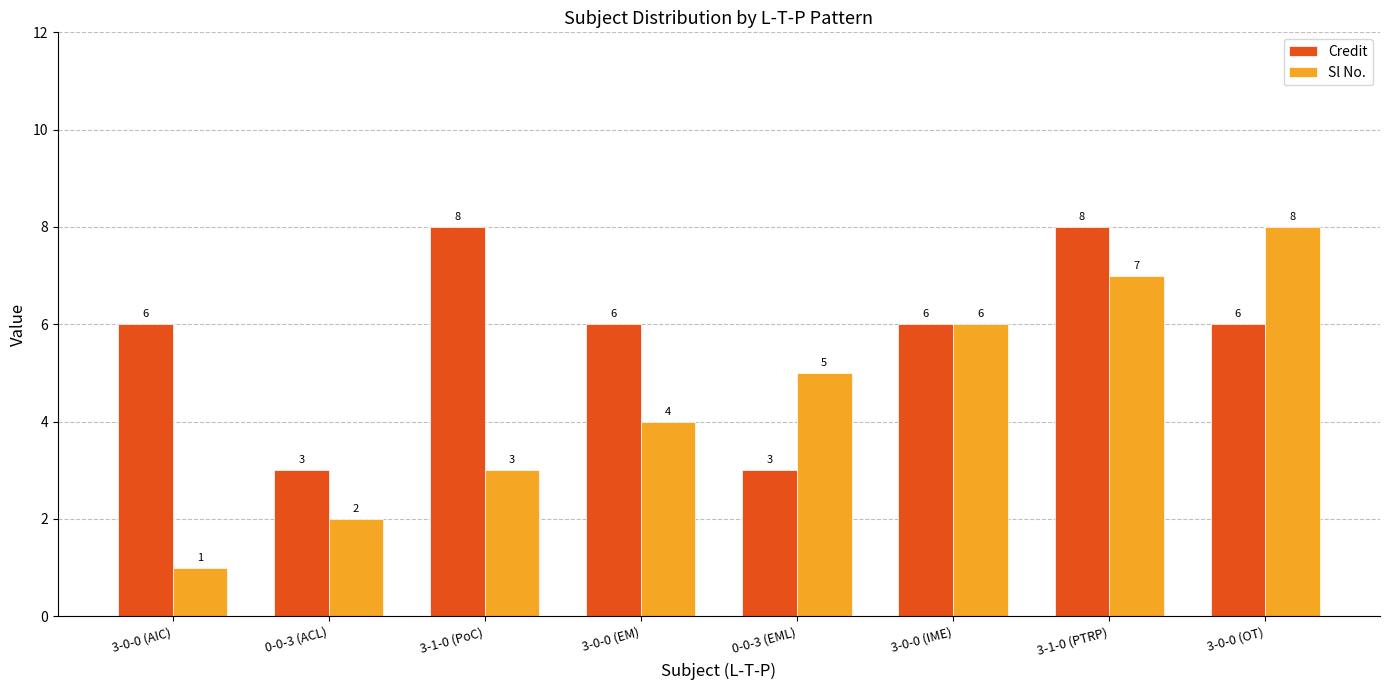

Which series has the largest range (max minus min)?

Sl No.